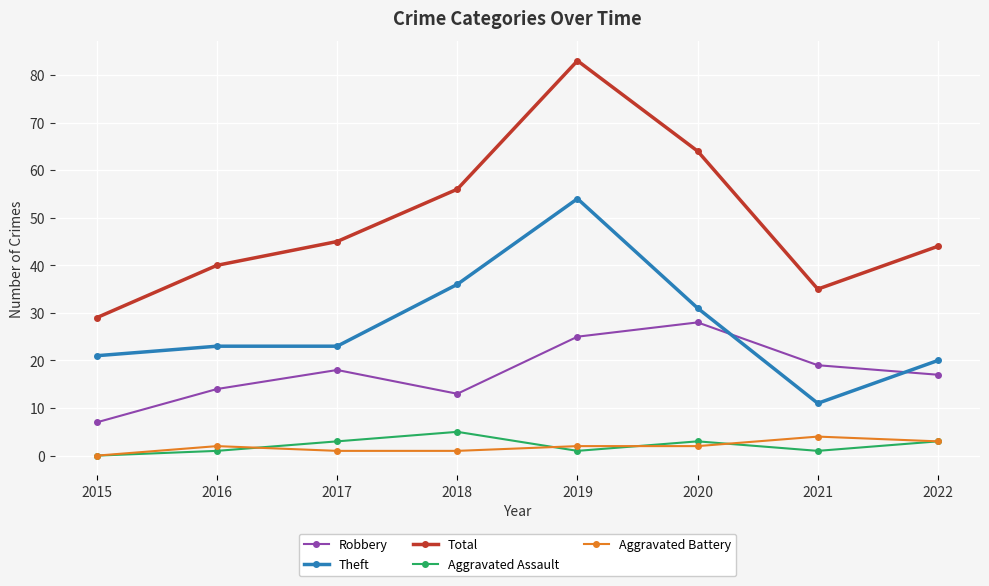

What is the value of the Aggravated Assault point at the 2nd from the left?

1